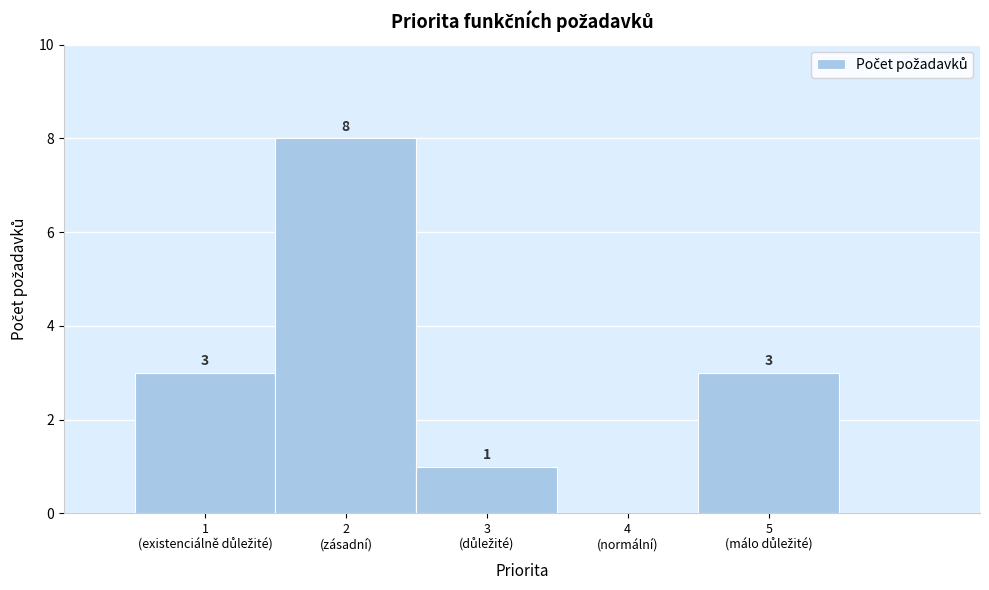

What is the sum of all values?

15